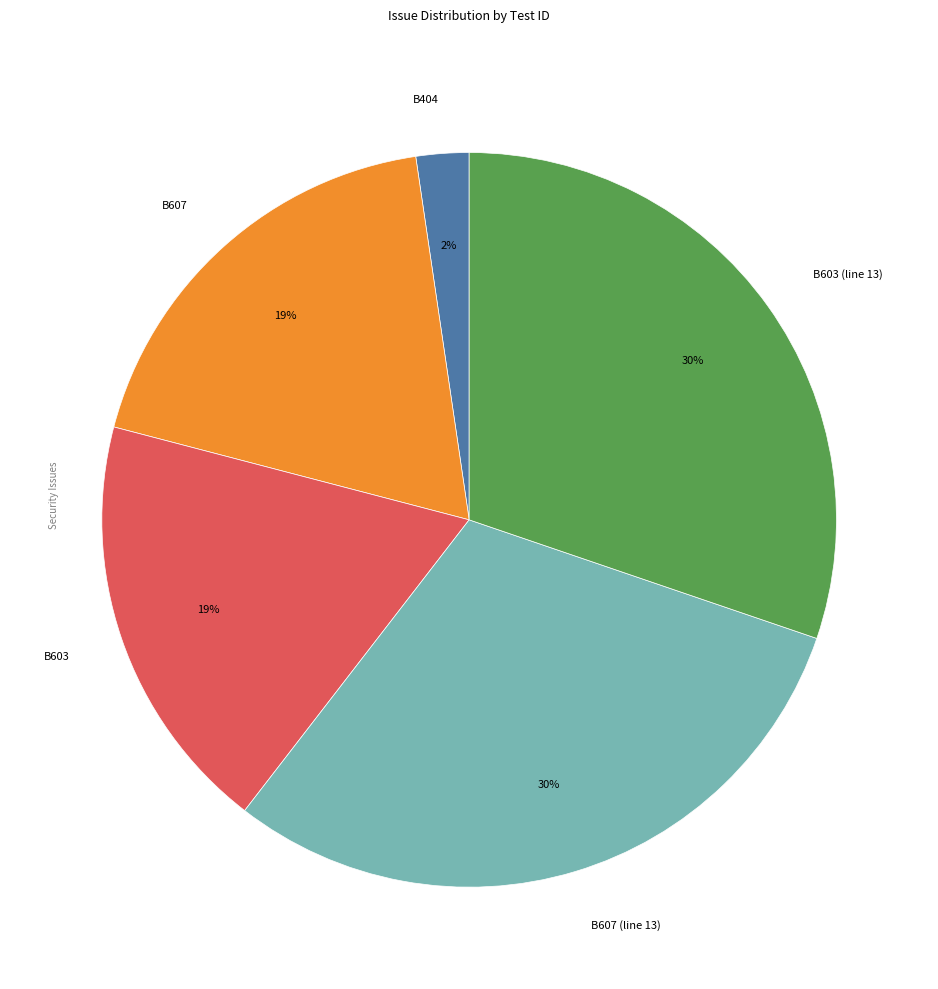

Approximately how many times larger is the value at B404 compared to B603 (line 13)?

0.1